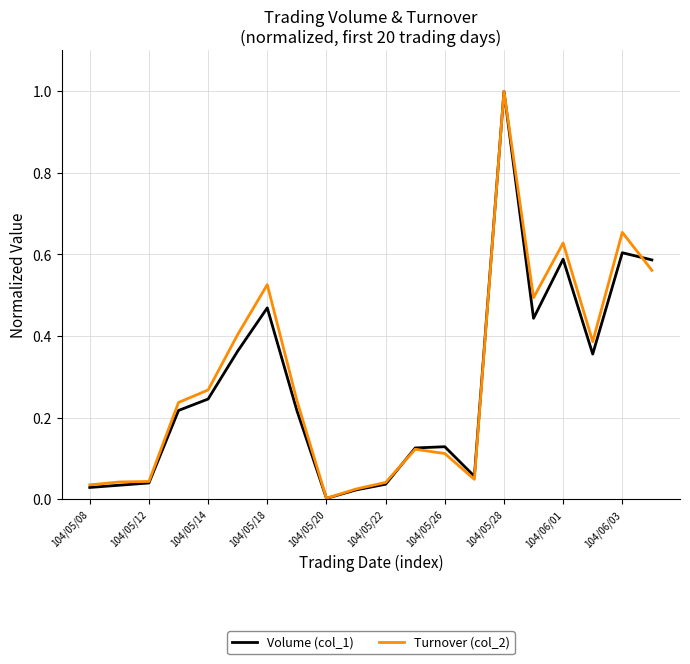

What is the greatest value displayed?

1.0